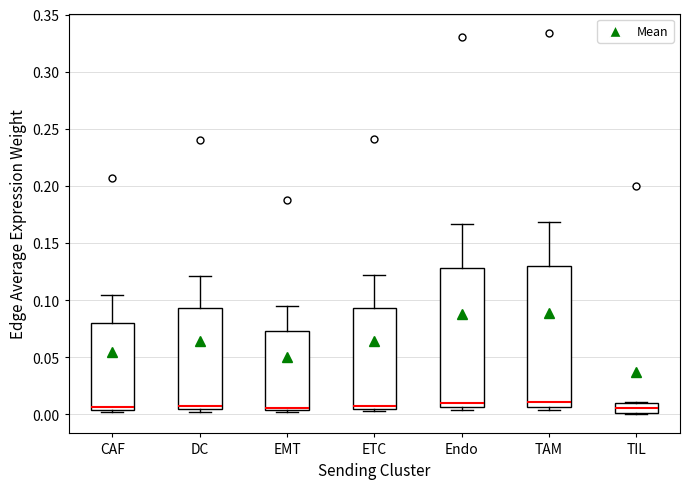

Reading left to right, read every box against the y-axis: the position of its median line, the range the box covers, and the ends of its whiskers. The values are not printed on the chart, so give them approximately, as read against the axis.

CAF: median 0.005 (just above the box's lower edge), box 0.005 to 0.080, whiskers 0.000 to 0.105
DC: median 0.010, box 0.005 to 0.095, whiskers 0.000 to 0.120
EMT: median 0.005 (just above the box's lower edge), box 0.005 to 0.075, whiskers 0.000 to 0.095
ETC: median 0.010, box 0.005 to 0.095, whiskers 0.000 to 0.120
Endo: median 0.010, box 0.005 to 0.130, whiskers 0.005 (just below the box's lower edge) to 0.165
TAM: median 0.010, box 0.005 to 0.130, whiskers 0.005 (just below the box's lower edge) to 0.170
TIL: median 0.005, box 0.000 to 0.010, whiskers 0.000 to 0.010